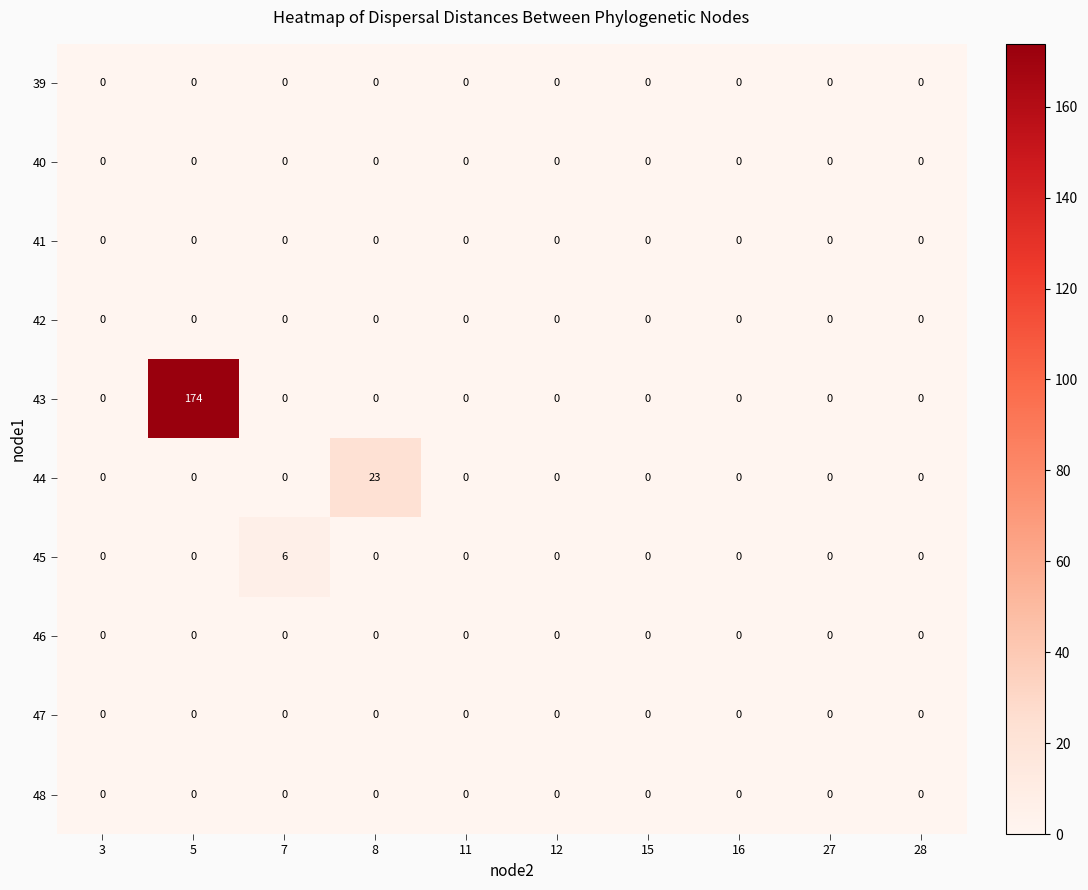

True or false: 39 has a value of 0 at 27.

True